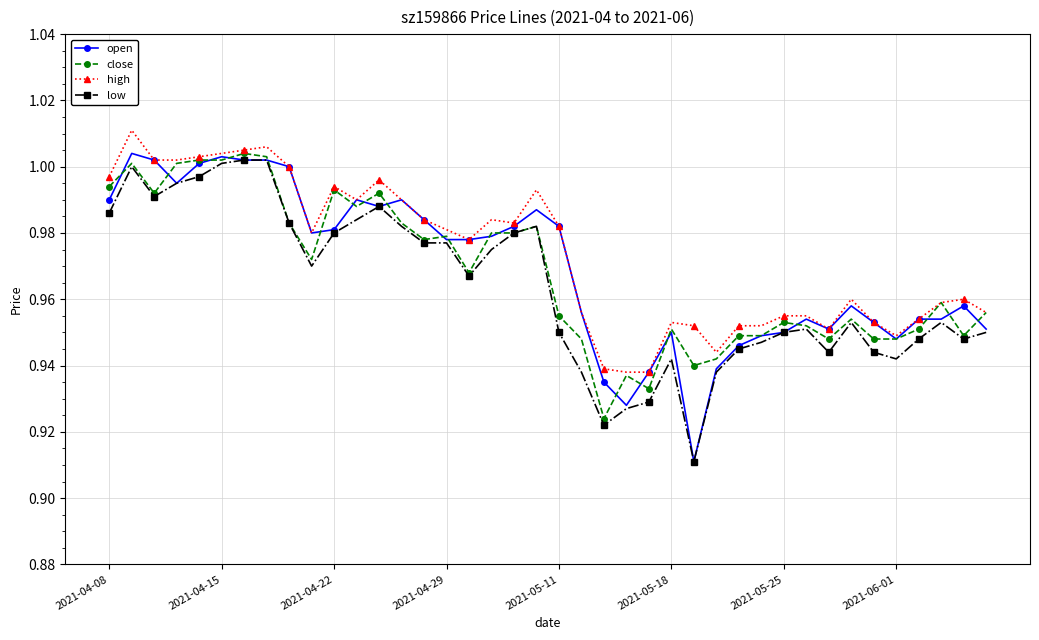

Which series has the widest spread of values?

open